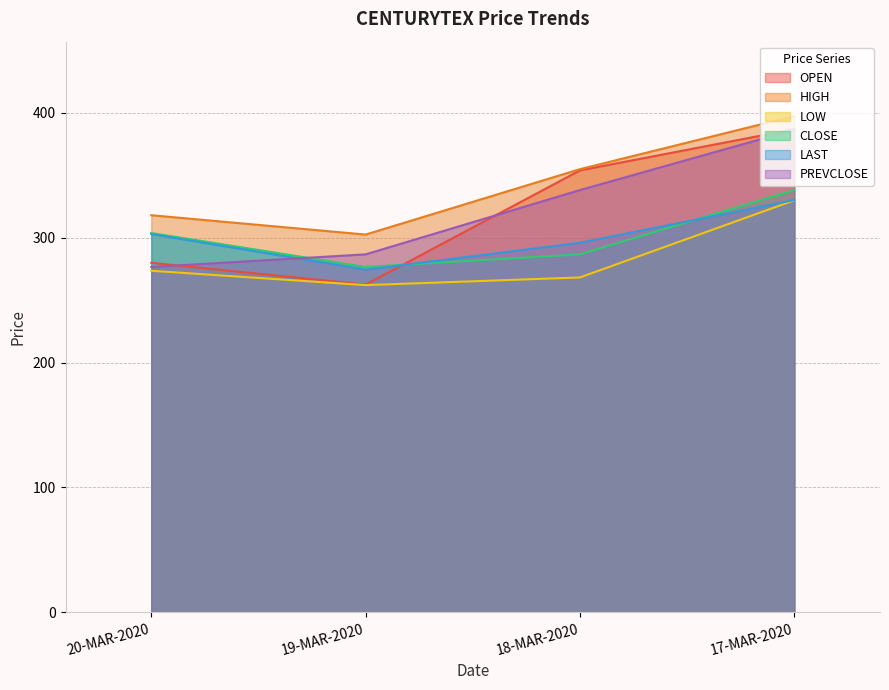

Is the value of LOW at 18-MAR-2020 greater than the value of HIGH at 18-MAR-2020?

No